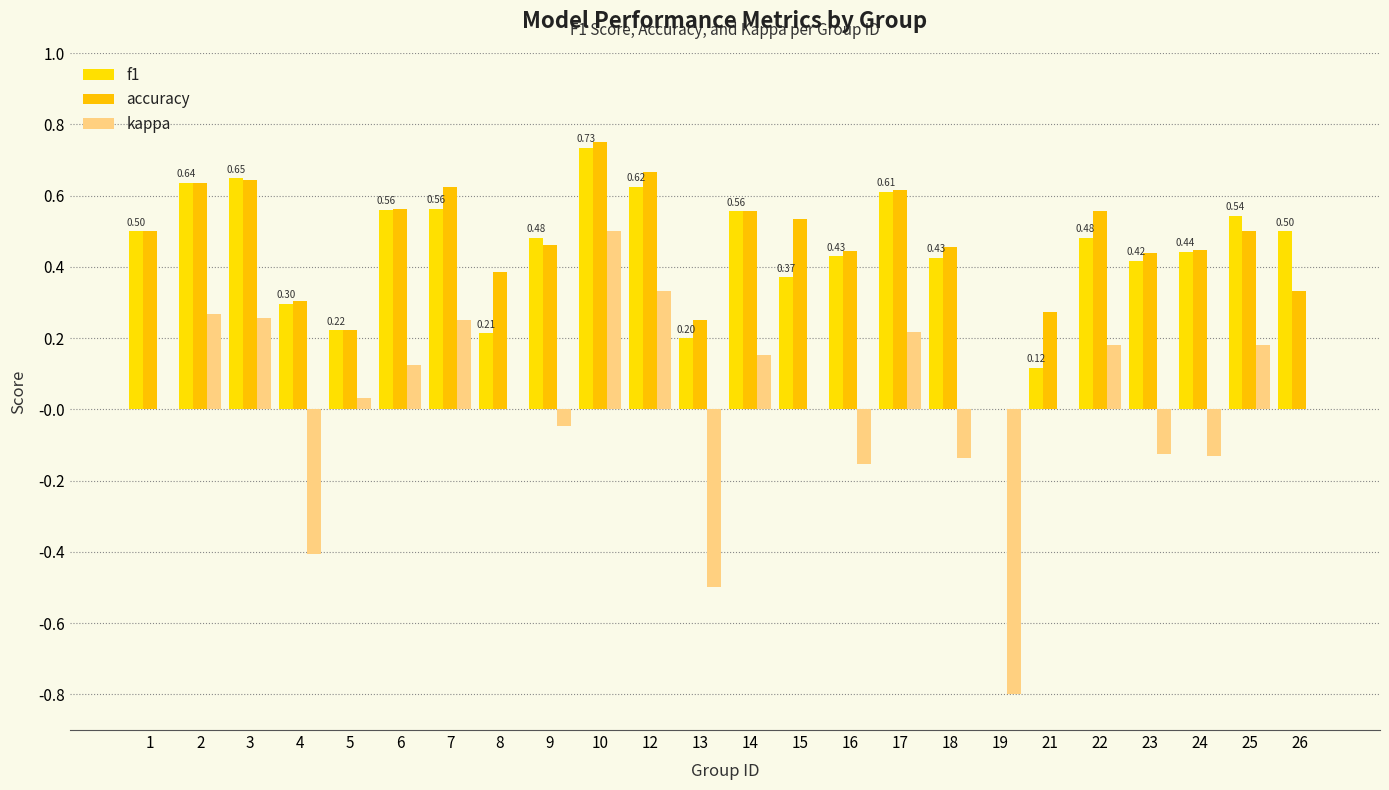

How many data points in accuracy are above 0?

23